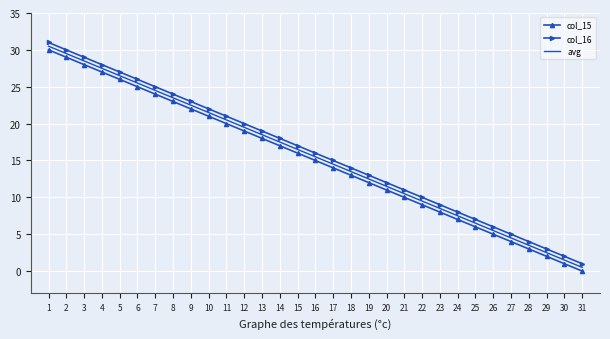

What is the spread (max minus min) of values at 27?

1.0